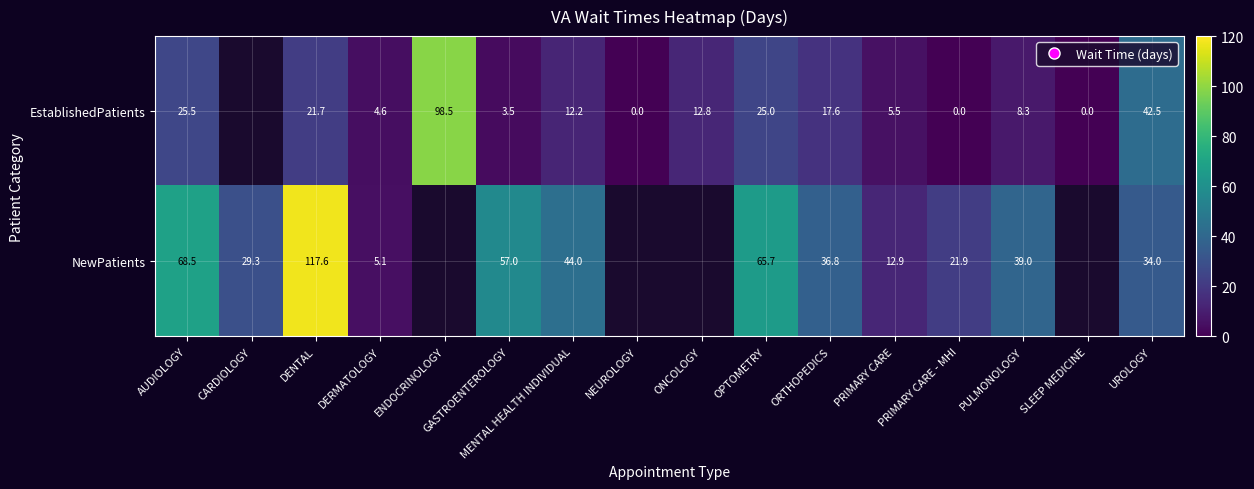

What is the sum of the NewPatients values at PRIMARY CARE and CARDIOLOGY?

42.2